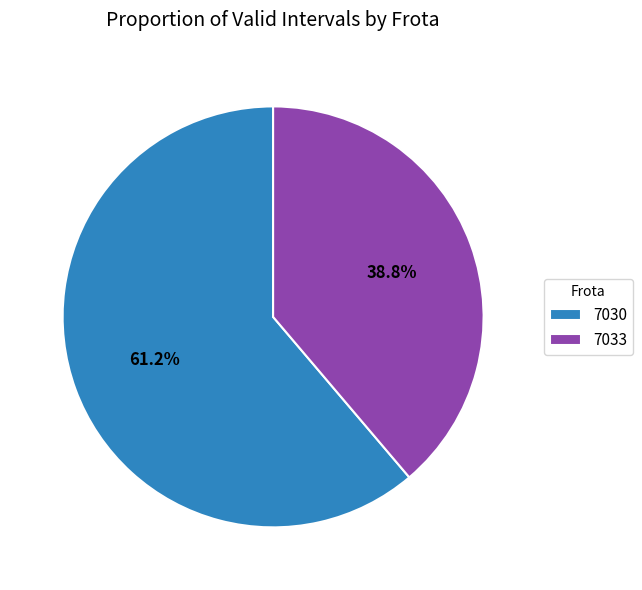

To the nearest percent, what is the difference between the 7030 and 7033 slice percentages?

22%